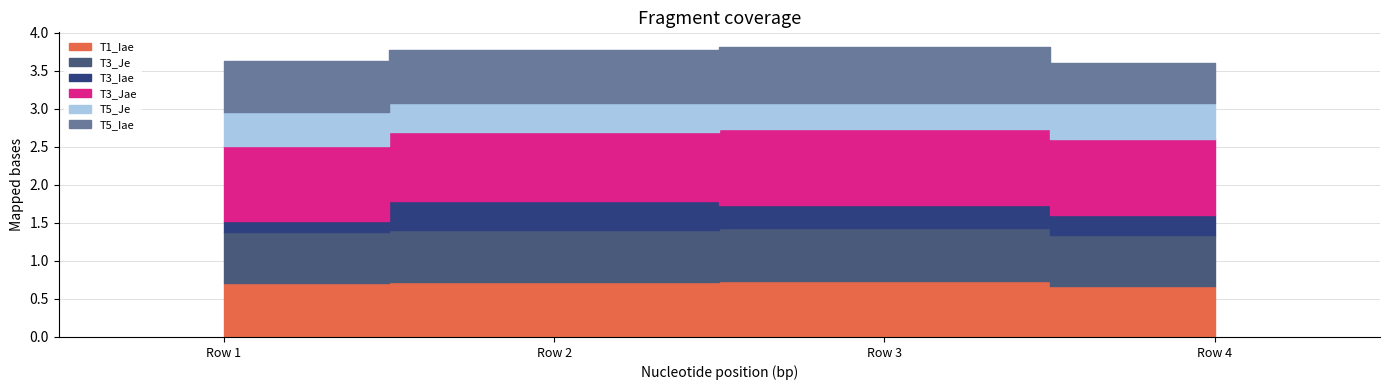

How many T5_Iae values are between 0 and 1?

4